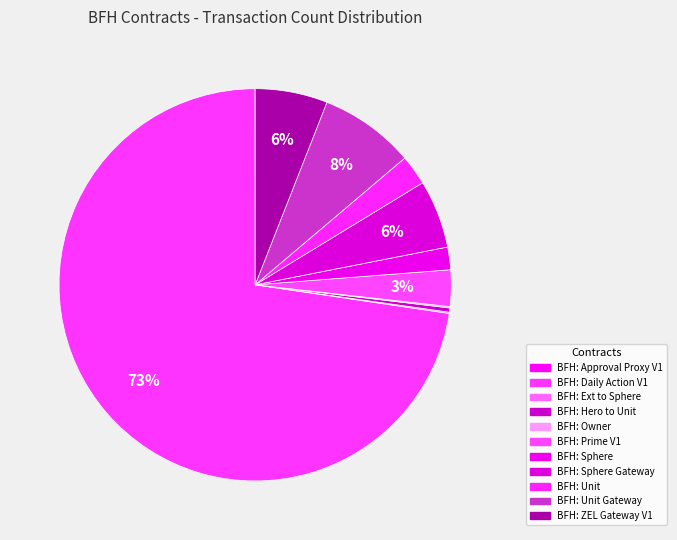

Do BFH: Ext to Sphere and BFH: Unit together represent more than half of the pie?

No